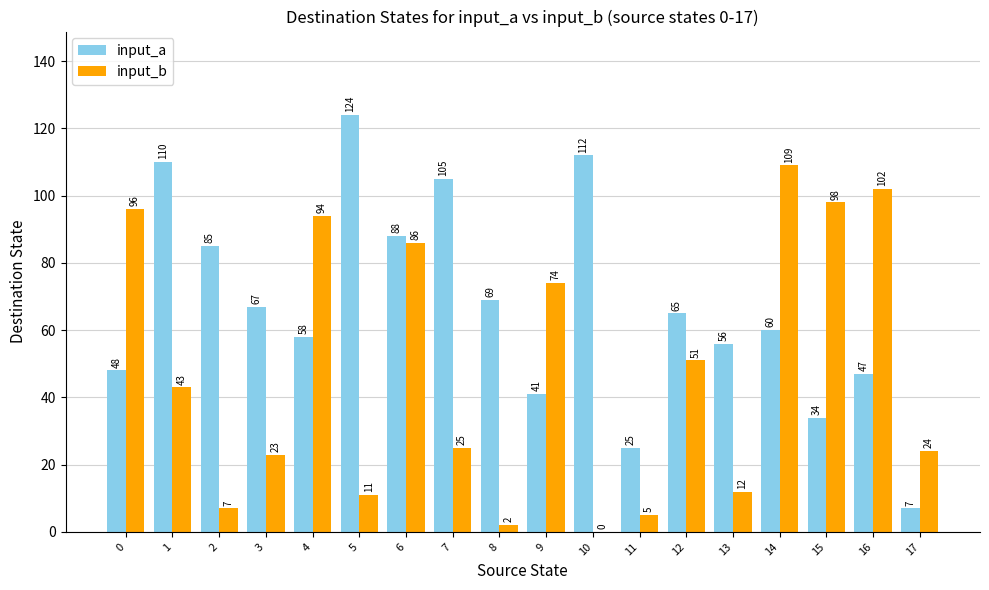

What is the spread (max minus min) of values at 0?

48